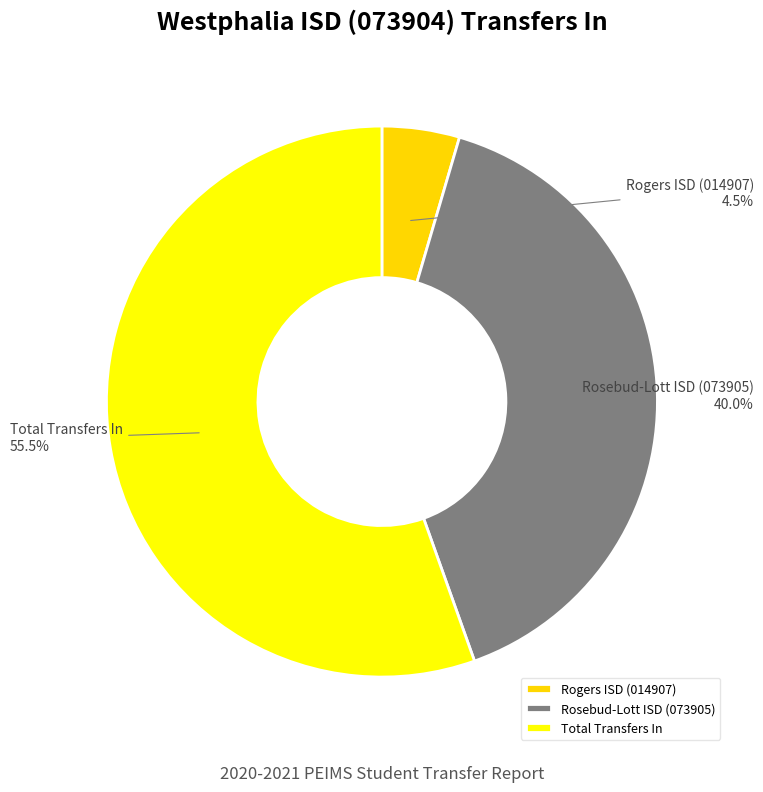

Between Rosebud-Lott ISD (073905) and Total Transfers In, which is larger?

Total Transfers In